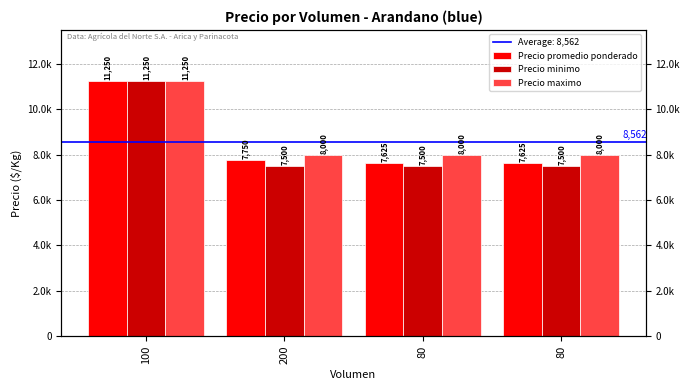

What is the difference between the highest and lowest values at 80?

500